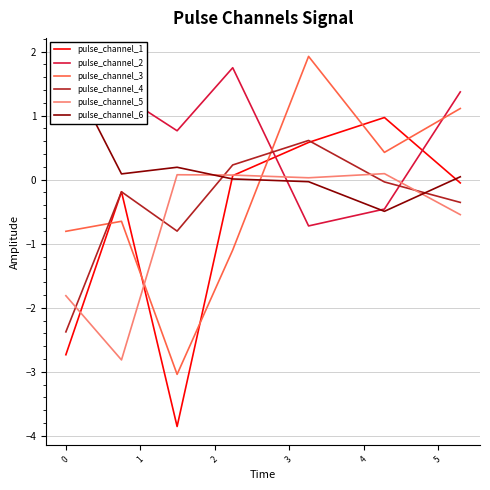

In pulse_channel_2, how many points are lower than both neighbors (excluding endpoints)?

2